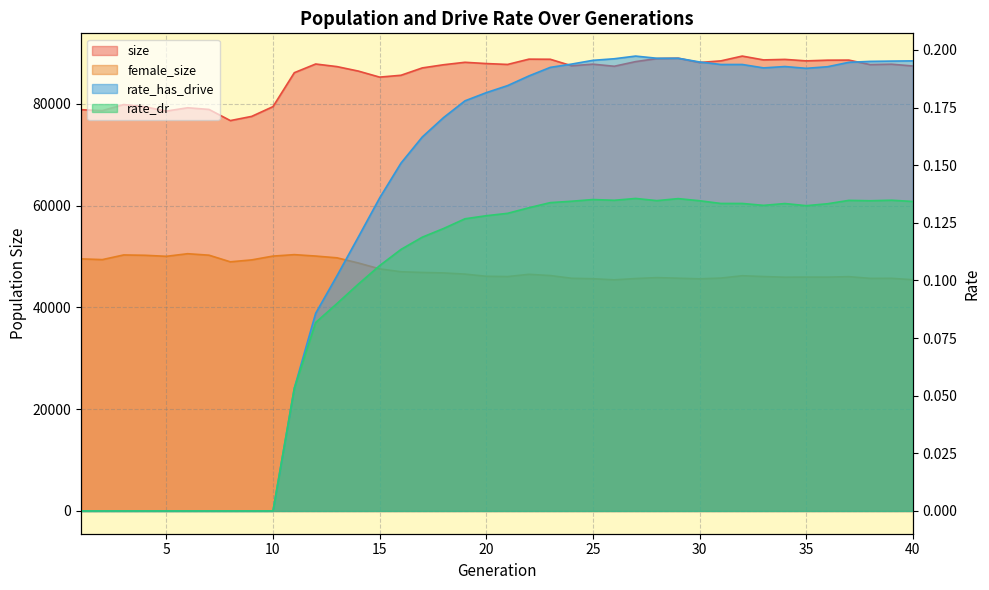

Count the rate_has_drive values in the range 0 to 1.

40